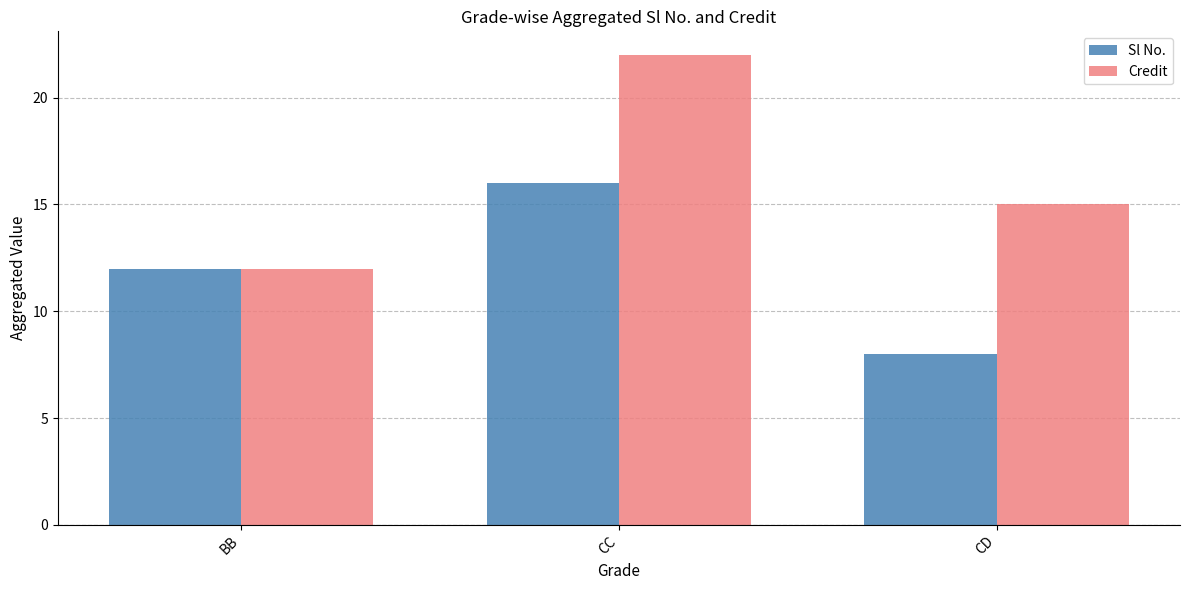

At which category does the chart reach its peak across all series?

CC